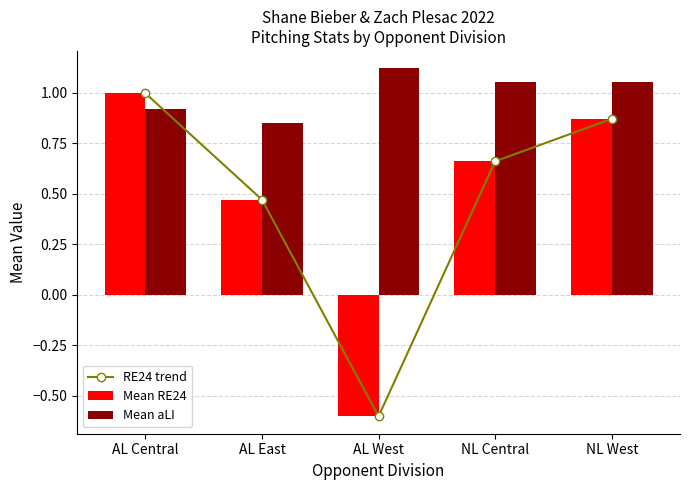

How many data points in Mean RE24 are less than 0?

1